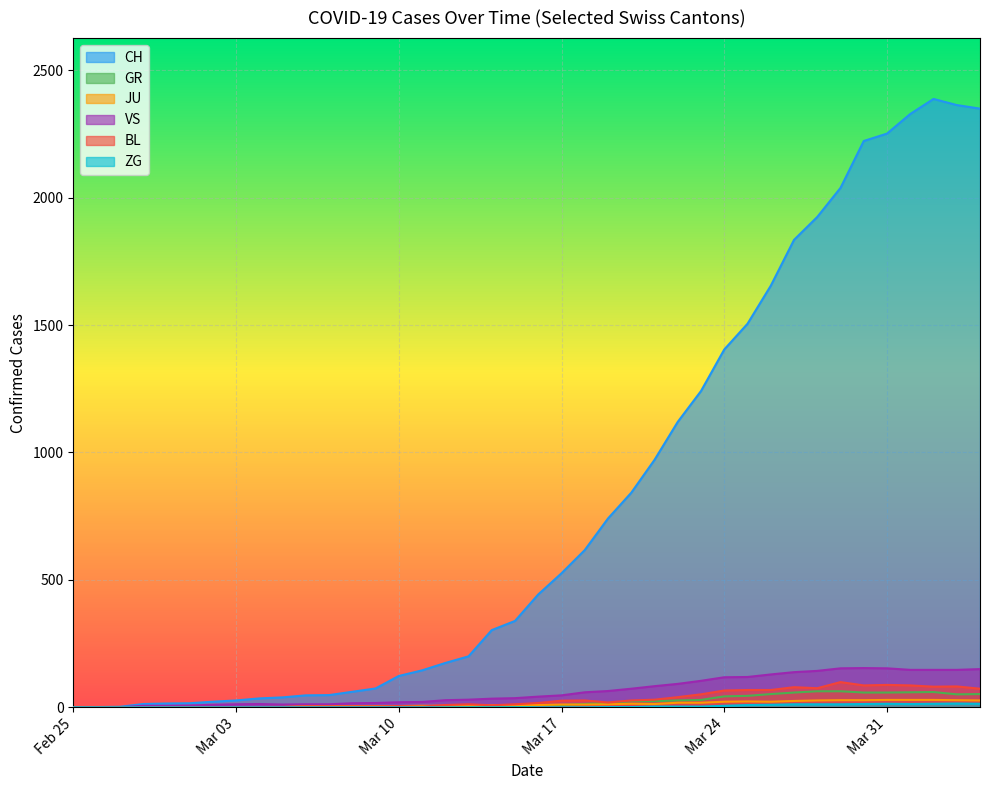

Which series has the largest range (max minus min)?

CH